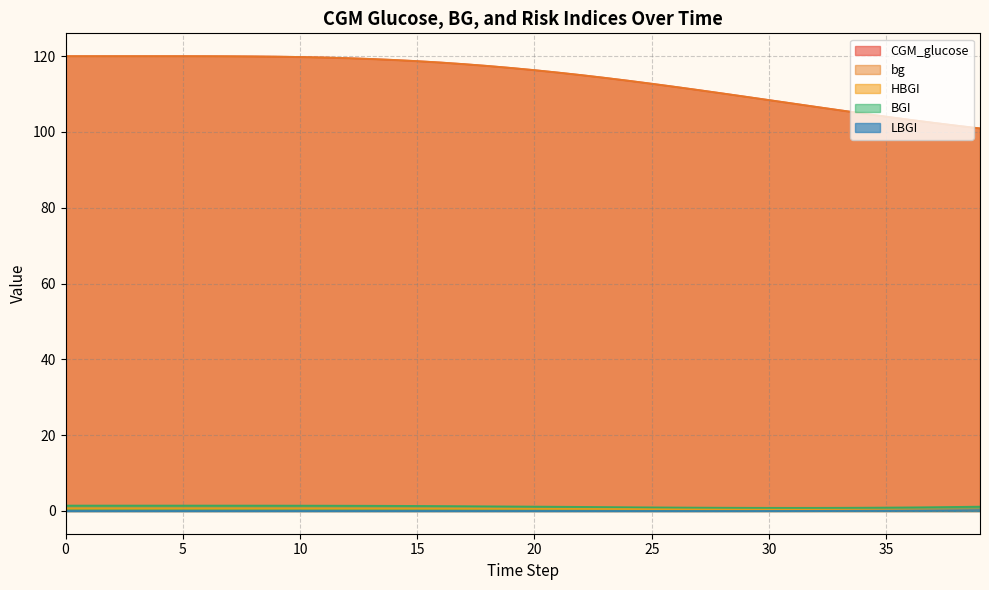

What is the value of the CGM_glucose point at the 25th from the left?

113.5